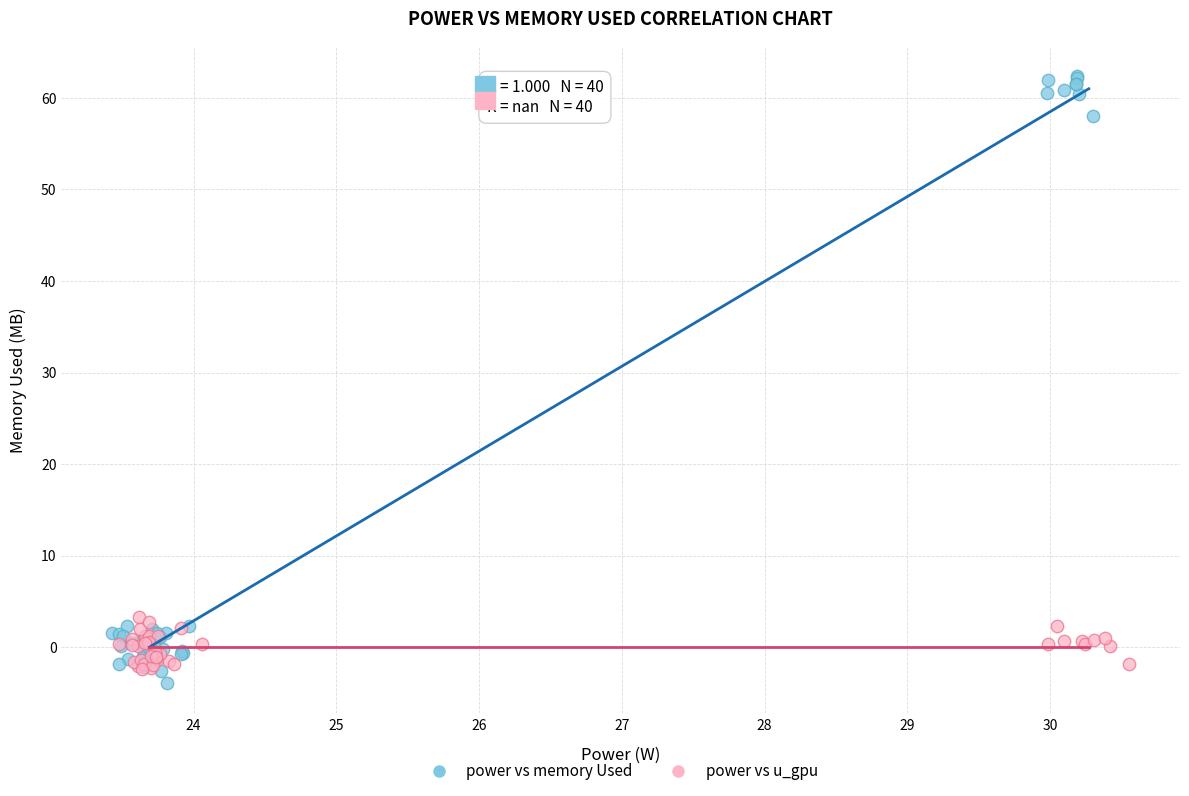

Which series contains the highest Y value?

power vs memory Used